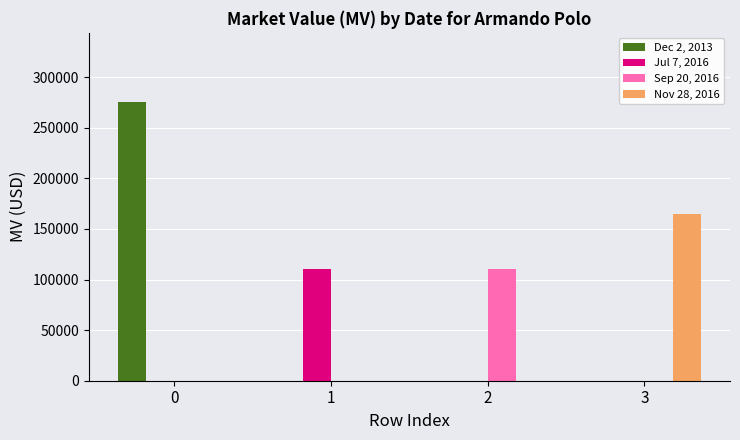

Which series changed the most between 0 and 1?

Dec 2, 2013